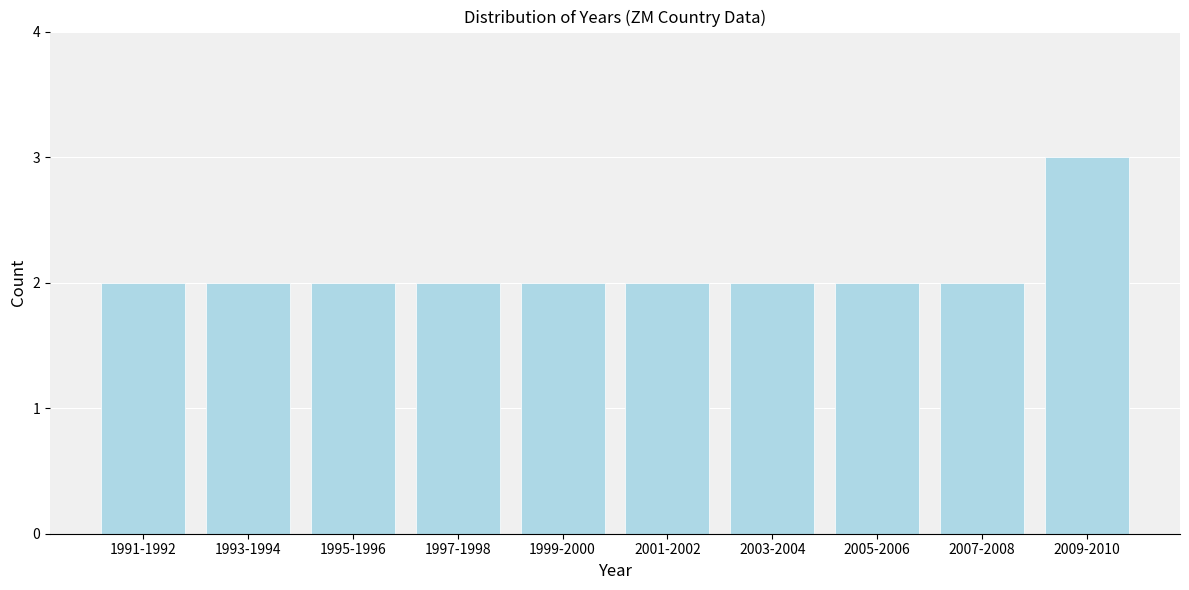

Reading right to left, list all the values displayed in this chart.

2009-2010=3	2007-2008=2	2005-2006=2	2003-2004=2	2001-2002=2	1999-2000=2	1997-1998=2	1995-1996=2	1993-1994=2	1991-1992=2